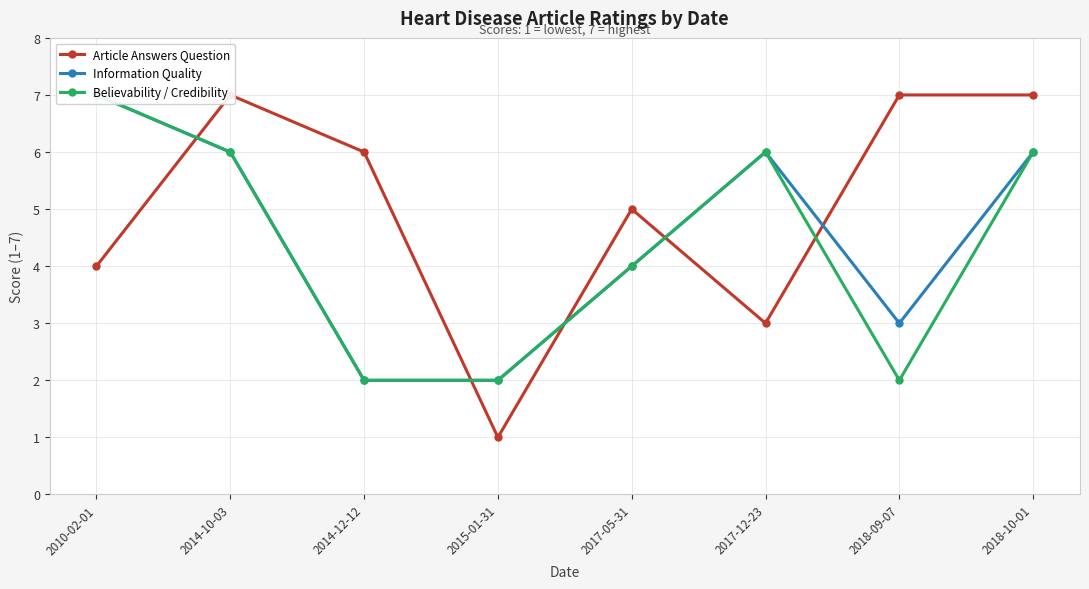

What is the value of the Believability / Credibility point at the 5th from the left?

4